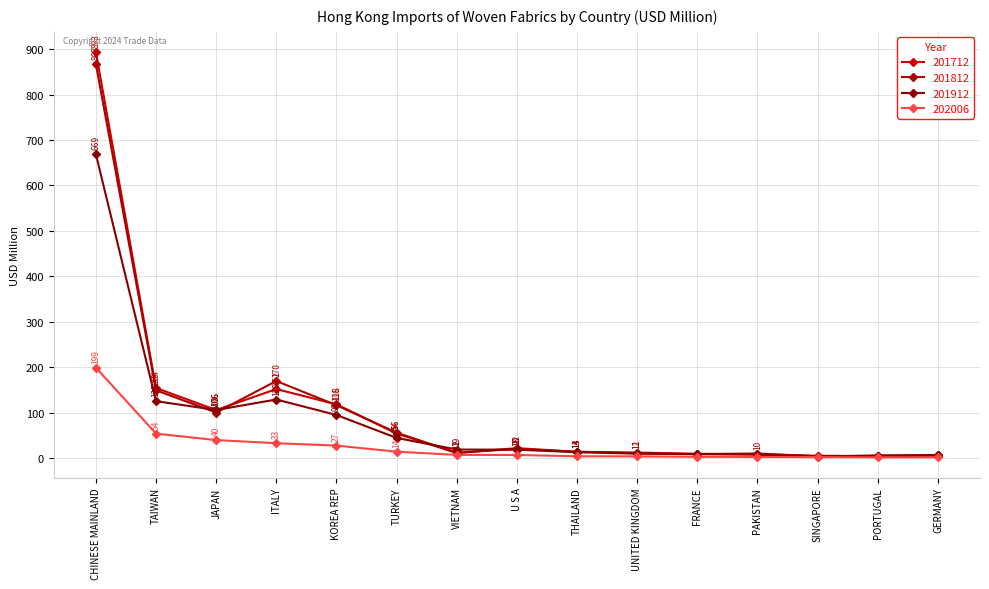

In 201912, how many points are lower than both neighbors (excluding endpoints)?

2